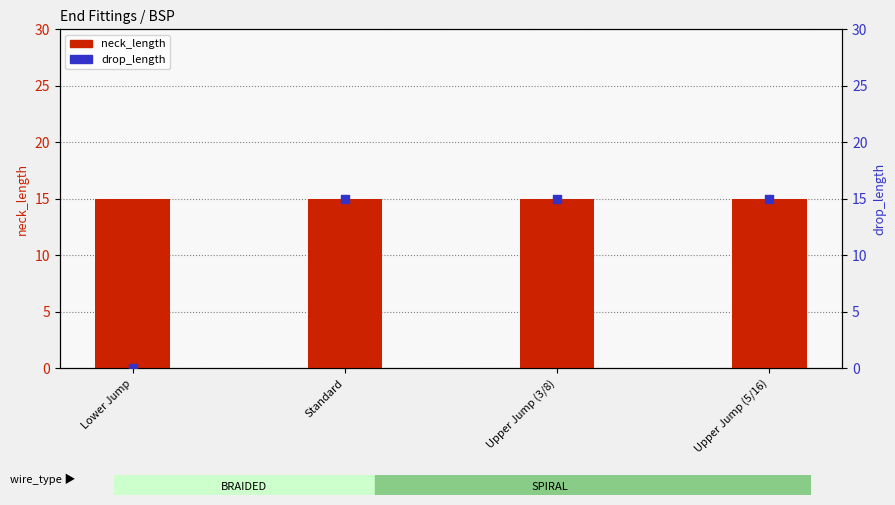

Which series has the largest Y range (max minus min)?

drop_length